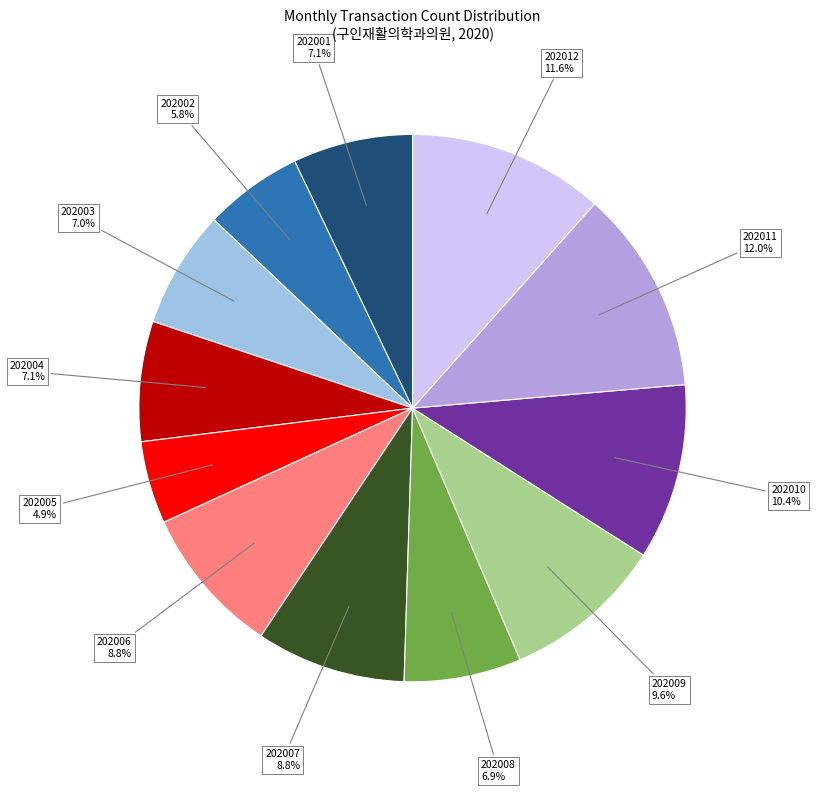

Approximately how many times larger is the value at 202006 8.8% compared to 202012 11.6%?

0.8